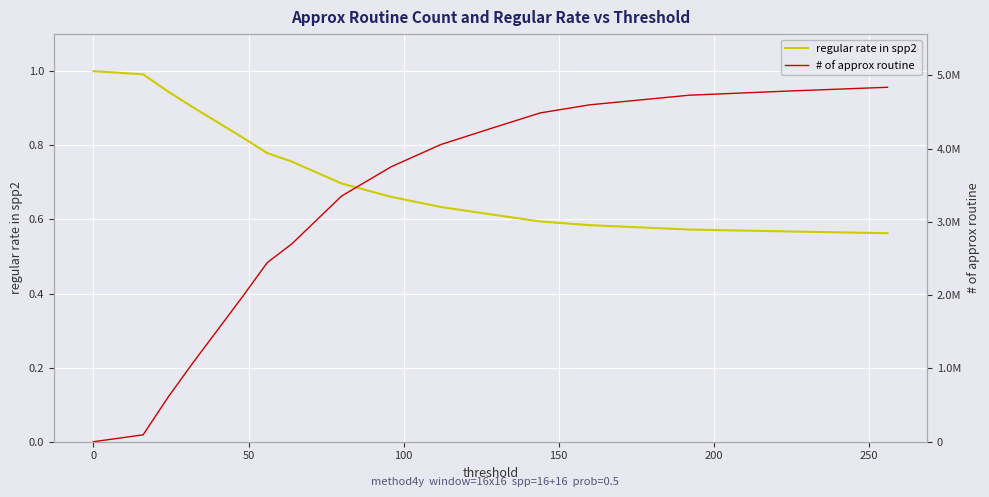

What is the maximum value for regular rate in spp2?

1.0